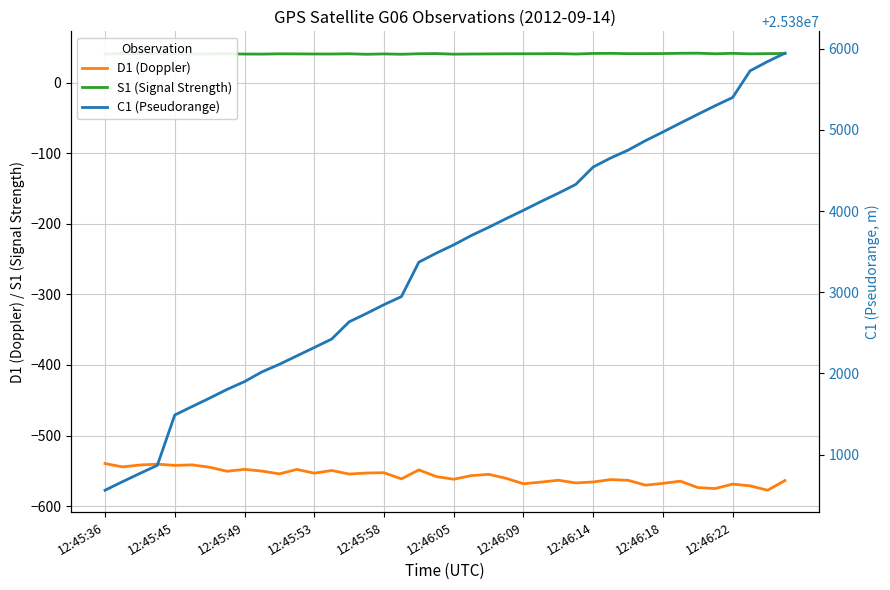

What are all the series names shown in the legend?

D1 (Doppler), S1 (Signal Strength), C1 (Pseudorange)